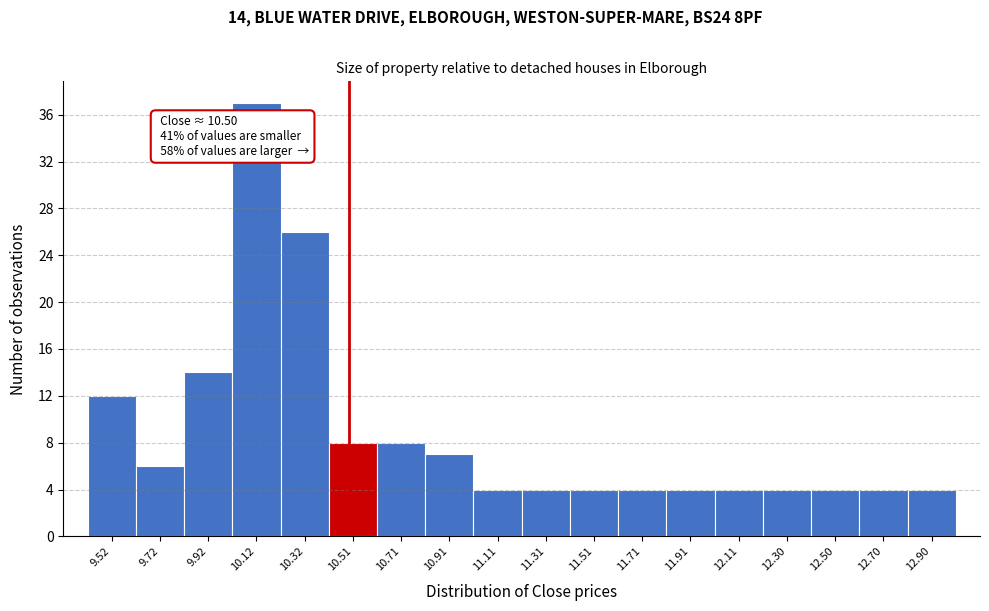

Which range on the x-axis has the tallest bar?

10.02 to 10.22